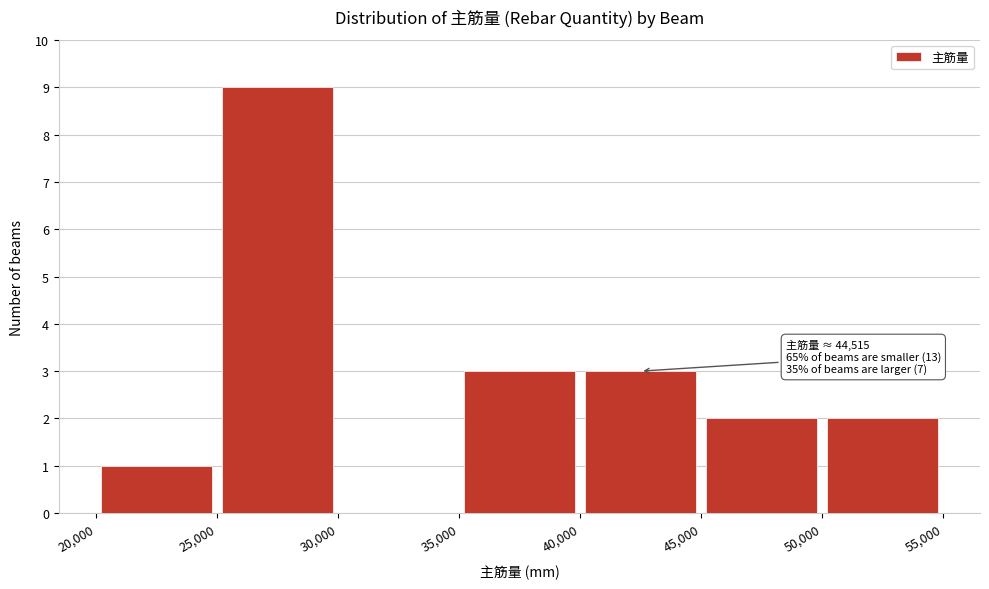

Over which range of the x-axis is the bar tallest?

25,000 to 30,000